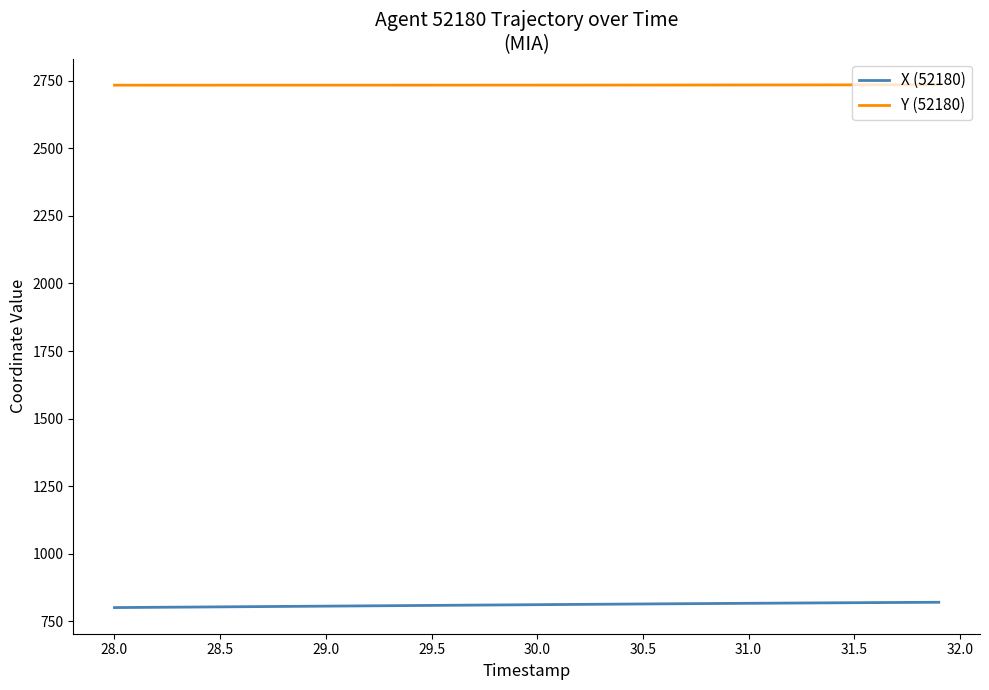

Rank the series by their maximum value, from lowest to highest.

X (52180), Y (52180)